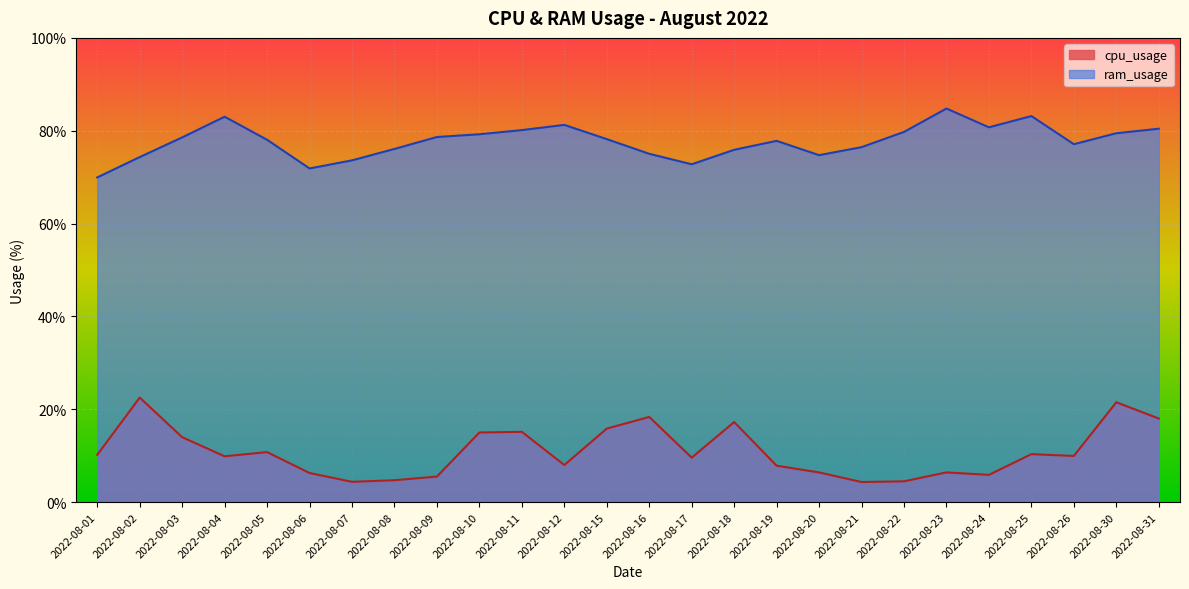

True or false: ram_usage and cpu_usage intersect in this chart.

False